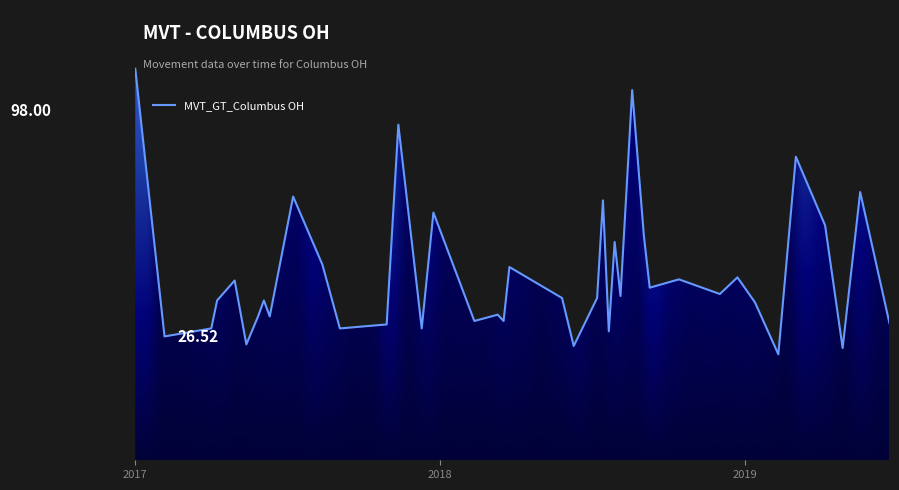

Rank the categories by value from highest to lowest.

2017-01-01, 2018-08-19, 2017-11-12, 2019-03-03, 2019-05-19, 2017-07-09, 2018-07-15, 2017-12-24, 2019-04-07, 2018-09-02, 2018-07-29, 2017-08-13, 2018-03-25, 2018-12-23, 2018-10-14, 2017-04-30, 2018-09-09, 2018-12-02, 2018-08-05, 2018-05-27, 2018-07-08, 2017-04-09, 2017-06-04, 2019-01-13, 2018-03-11, 2017-05-28, 2017-06-11, 2018-02-11, 2018-03-18, 2019-06-23, 2017-10-29, 2017-04-02, 2017-09-03, 2017-12-10, 2018-07-22, 2017-02-05, 2017-05-14, 2018-06-10, 2019-04-28, 2019-02-10